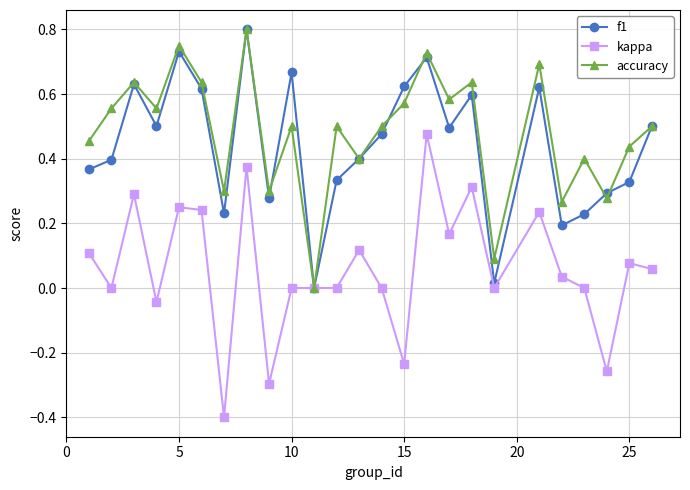

Which series has the largest range (max minus min)?

kappa